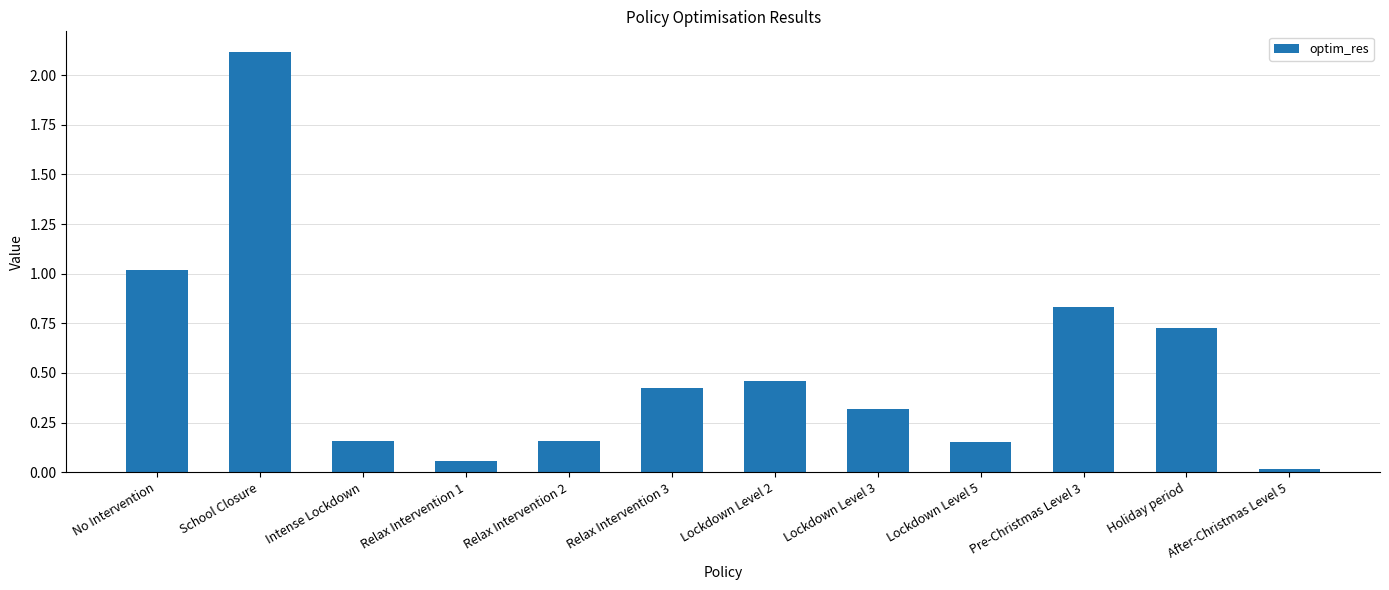

Which has a higher value, Relax Intervention 3 or School Closure?

School Closure